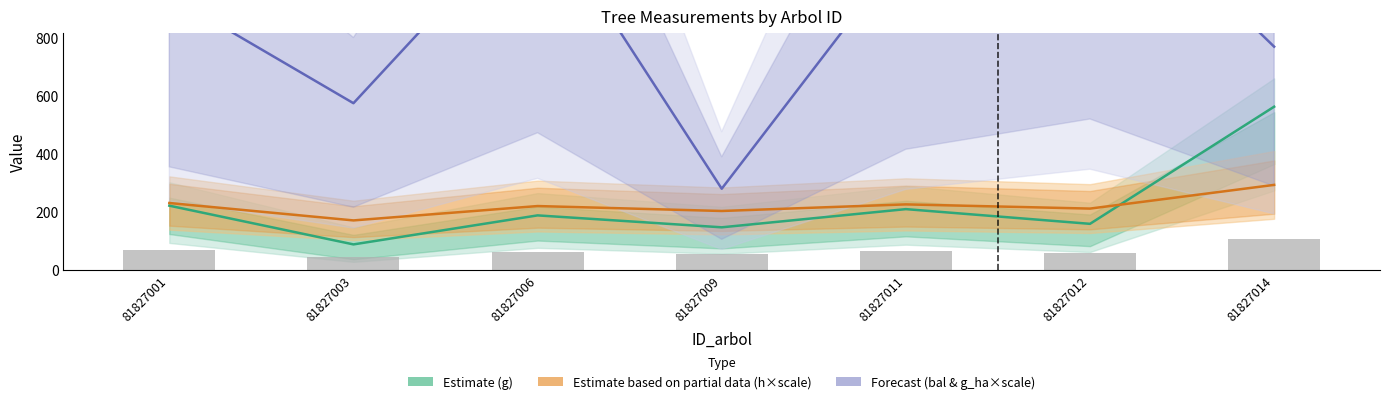

How many groups of bars are there?

7